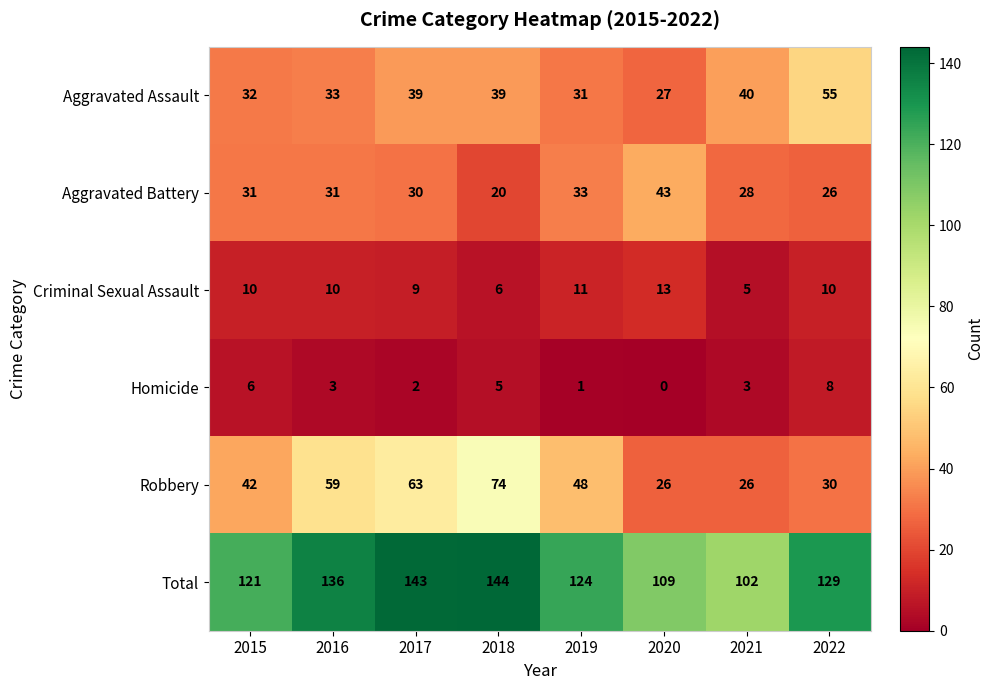

The Aggravated Assault series shows 66 at 2018. True or false?

False